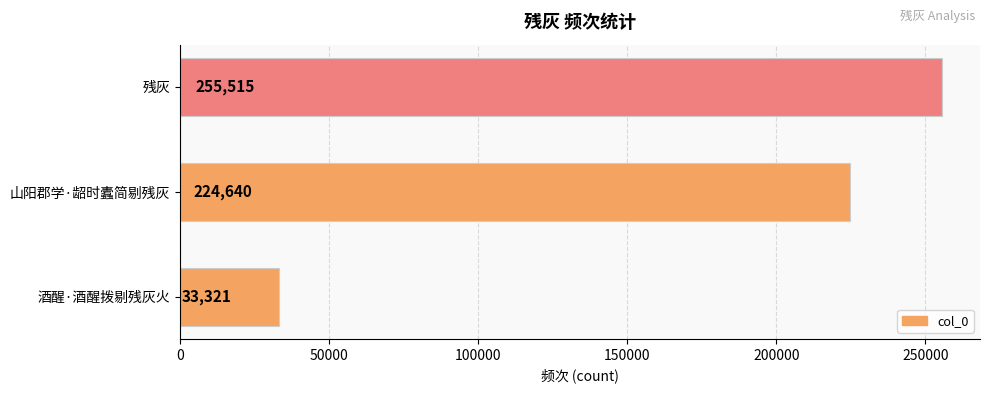

What is the value of the 1st bar from the top?

255515